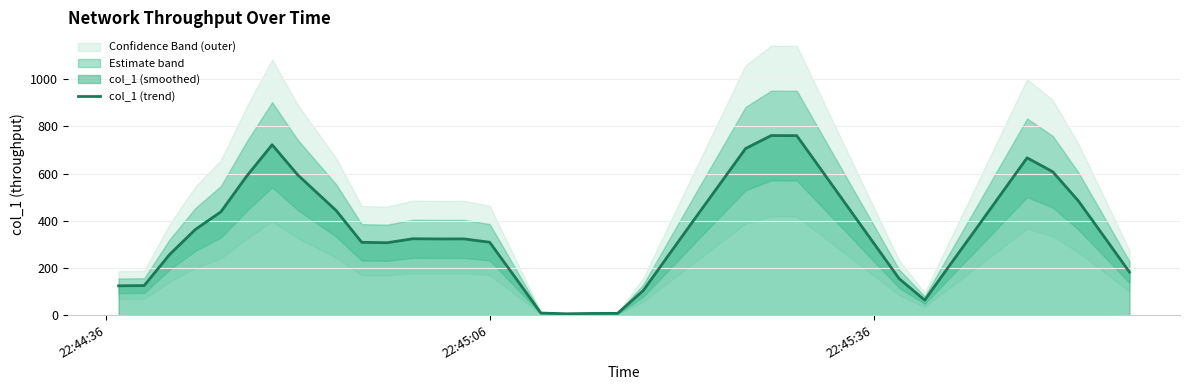

What is the maximum value for col_1 (trend)?

761.4